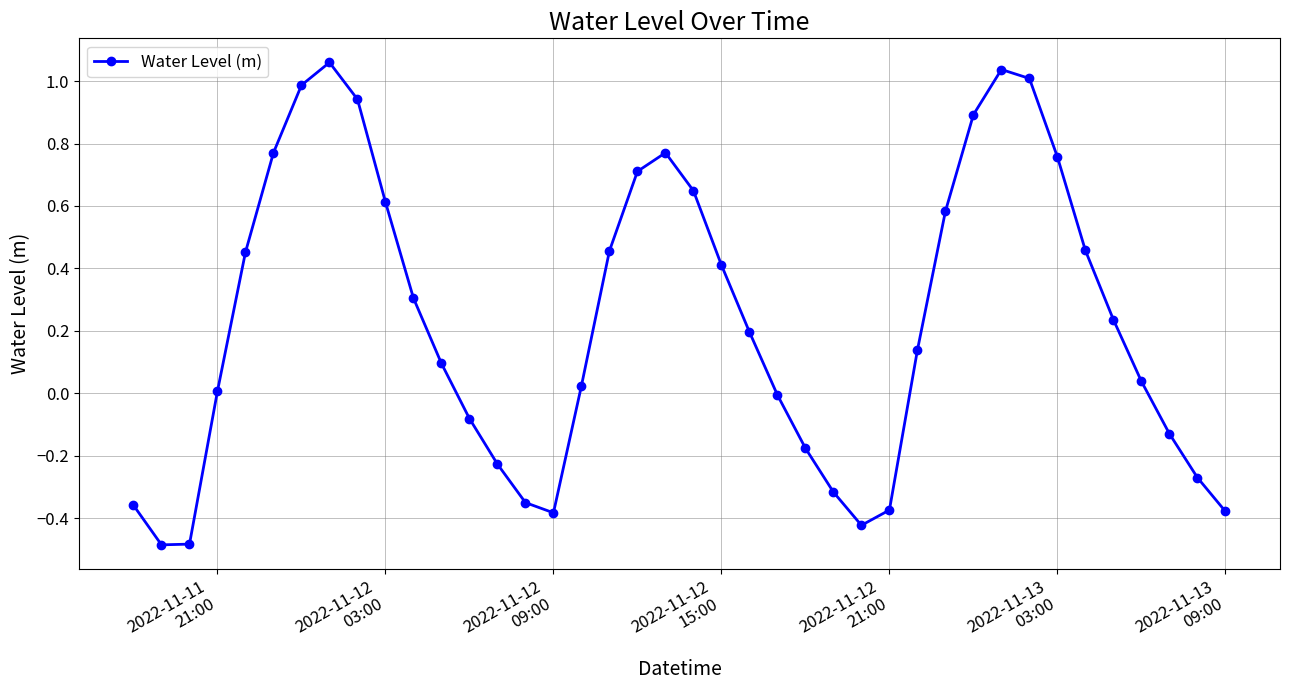

What is the smallest value displayed?

-0.5